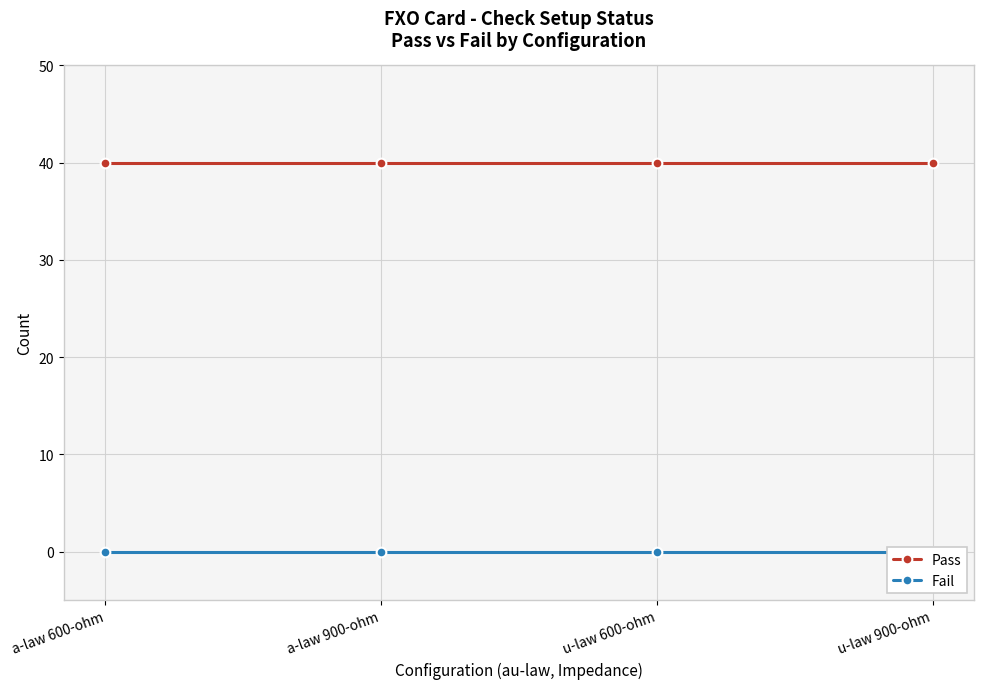

At u-law 900-ohm, list the series in order from smallest to largest.

Fail, Pass